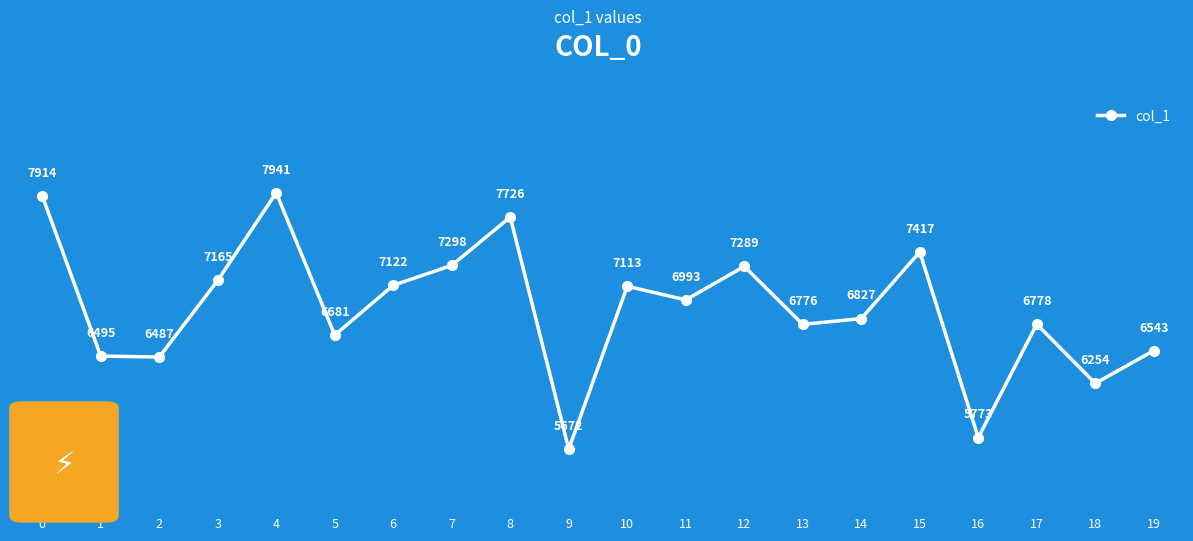

Where is the first local maximum?

4